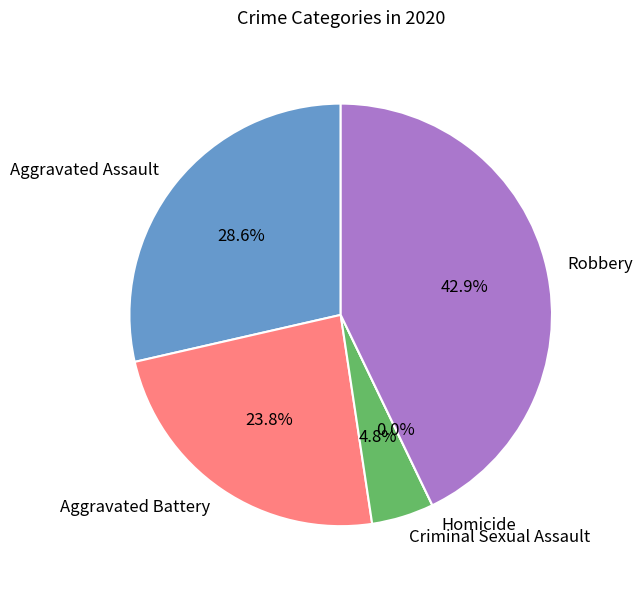

Does Robbery account for over 50% of the chart?

No